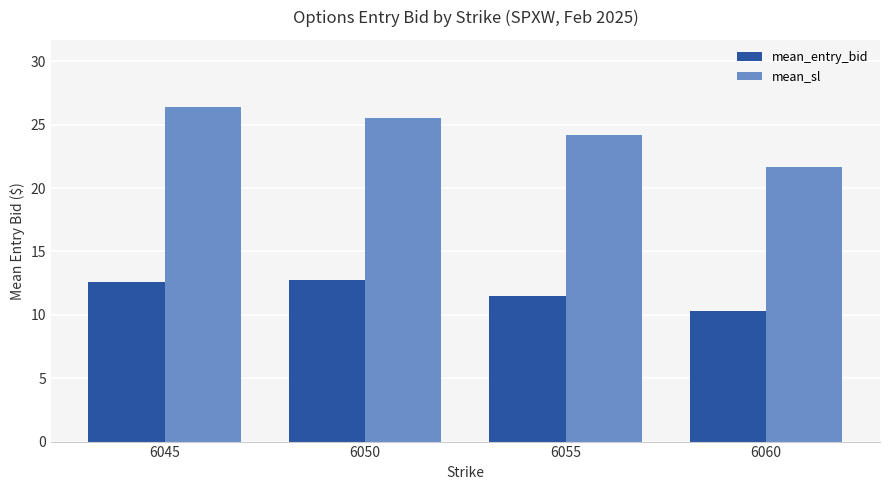

Reading left to right, extract all data points from this chart.

mean_entry_bid: 12.6	12.7	11.5	10.3
mean_sl: 26.4	25.5	24.2	21.6